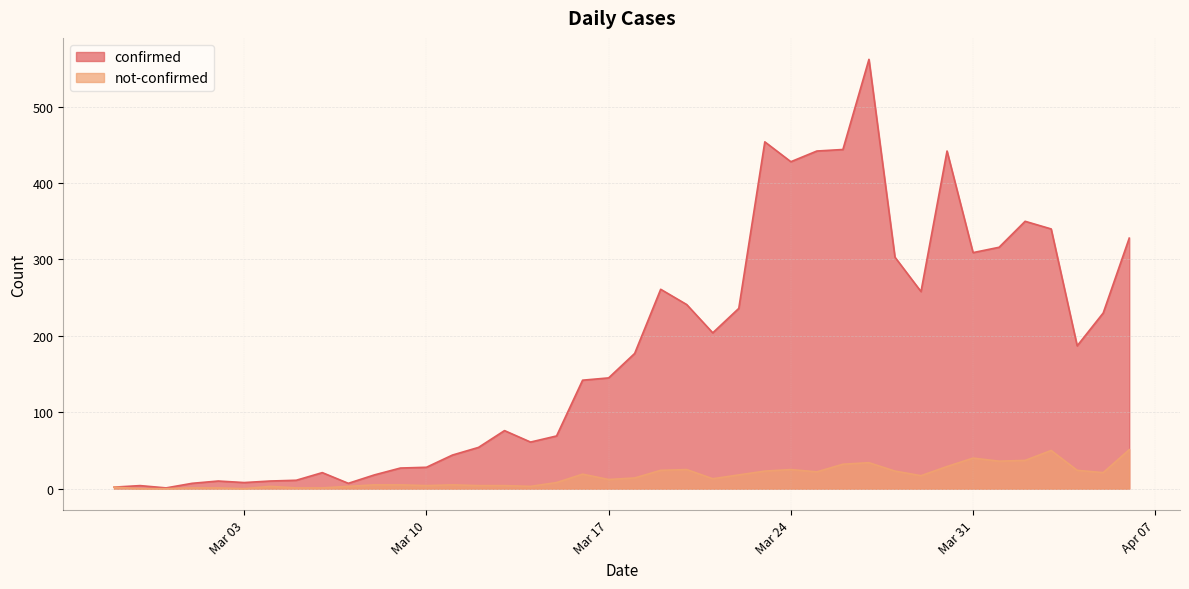

Which series has the widest spread of values?

confirmed